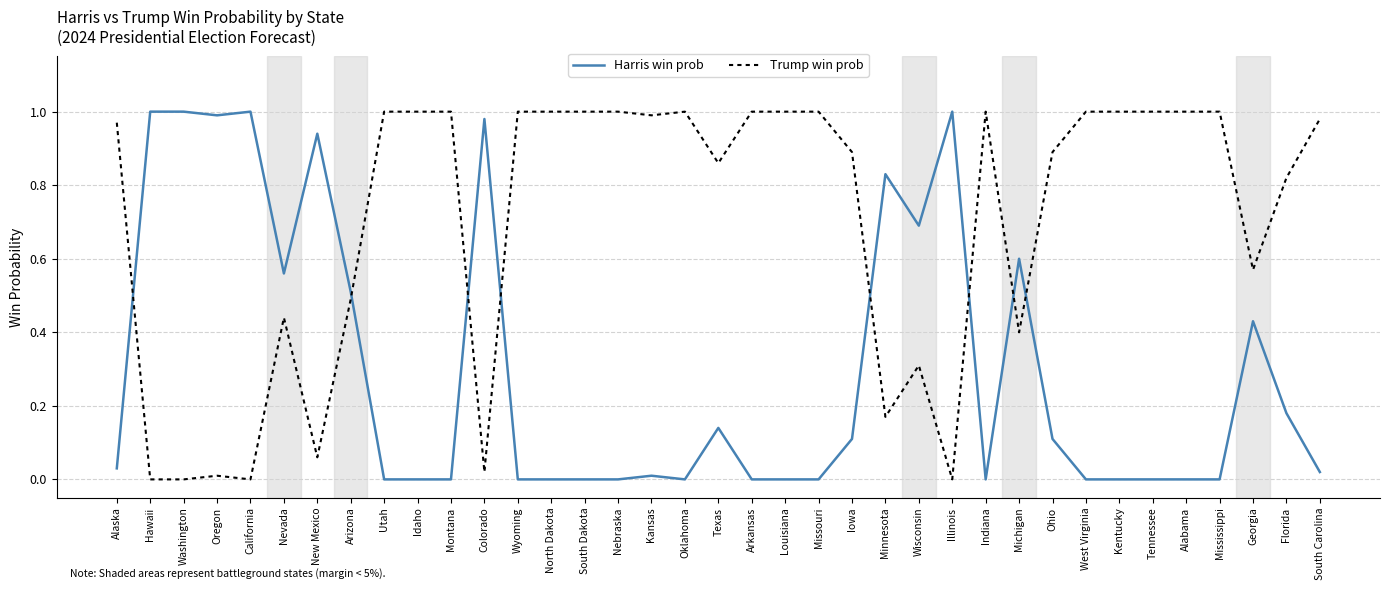

The Harris win prob series shows 0.0 at South Dakota. True or false?

True